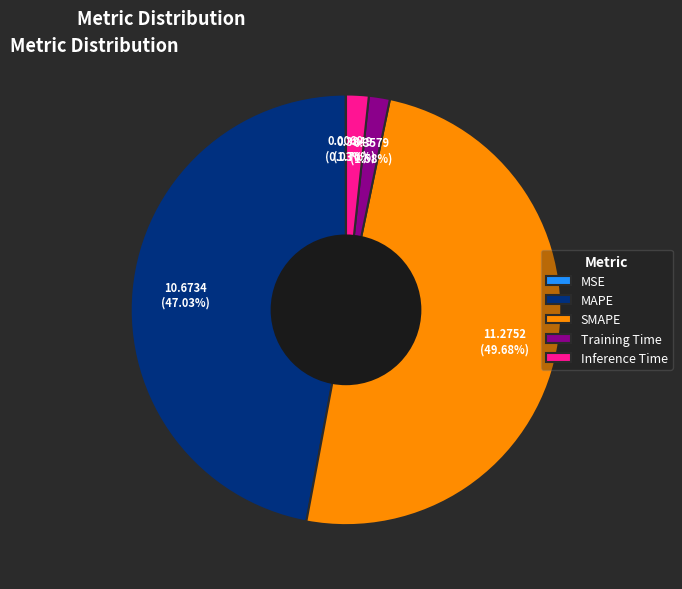

The MAPE slice represents 59% of the pie. True or false?

False